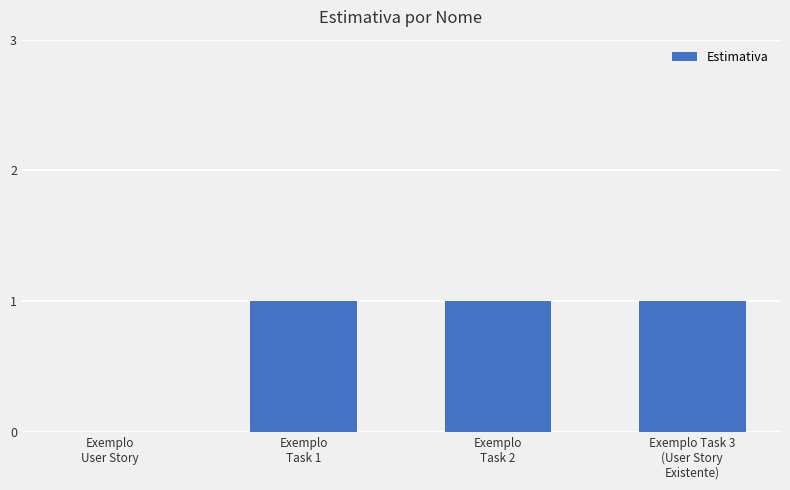

What is the sum of all values?

3